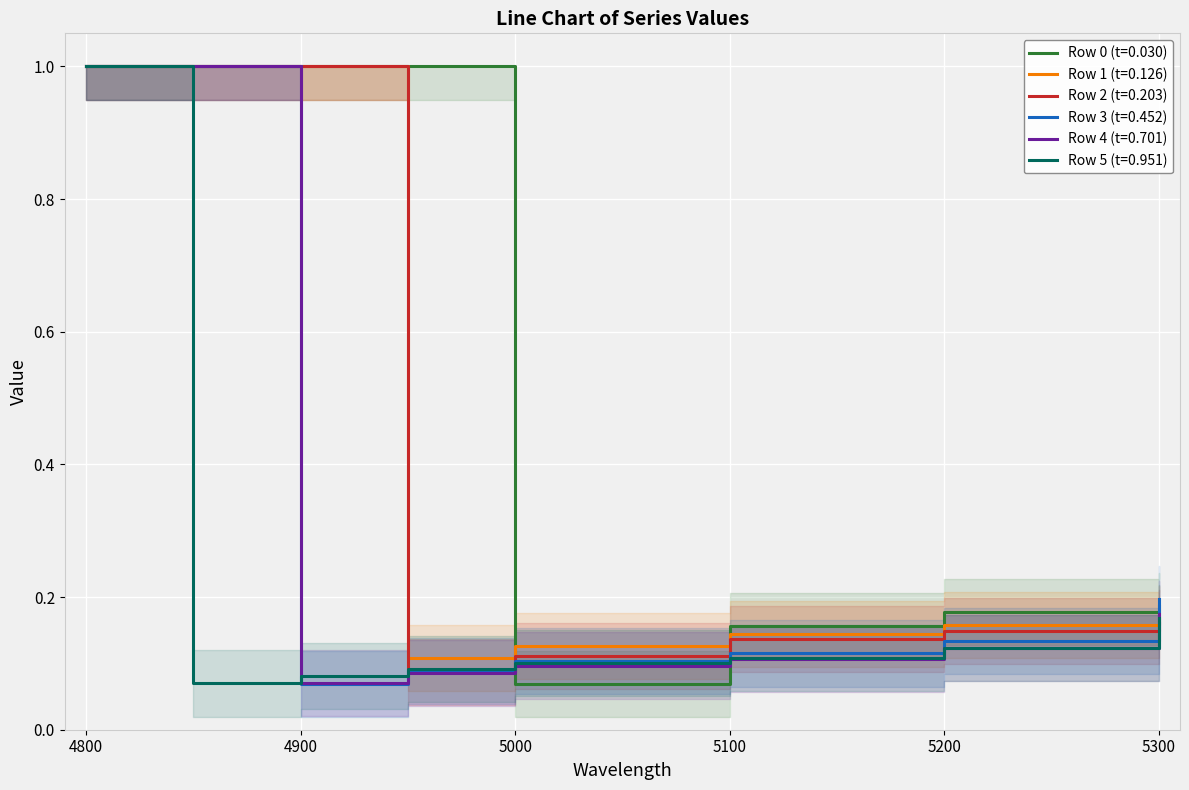

Which series has the largest total across all categories?

Row 0 (t=0.030)